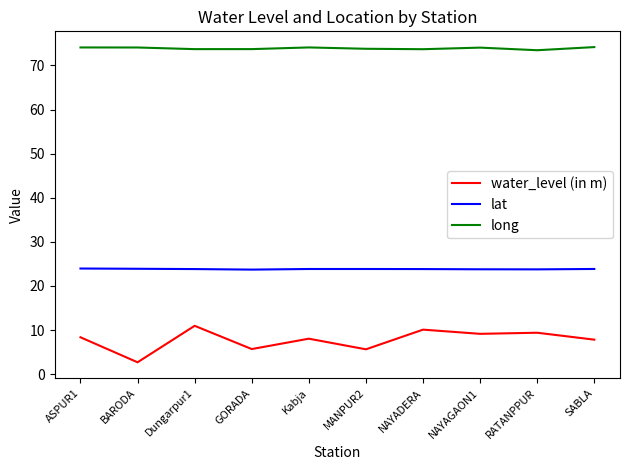

What is the sum of all water_level (in m) values?

77.9